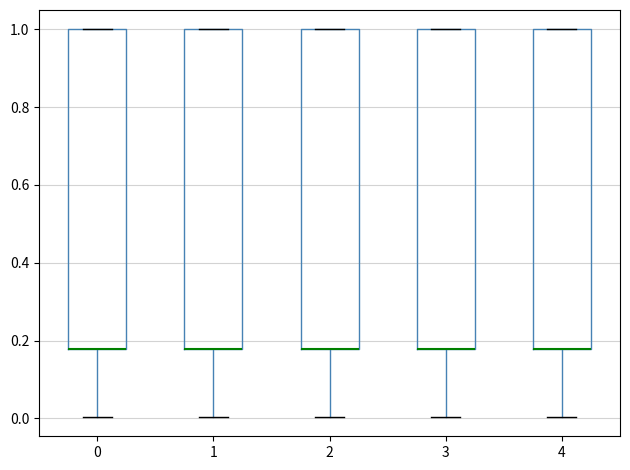

Reading left to right, read every box against the y-axis: the position of its median line, the range the box covers, and the ends of its whiskers. The values are not printed on the chart, so give them approximately, as read against the axis.

0: median 0.18 (drawn on the box's lower edge), box 0.18 to 1.00, whiskers 0.00 to 1.00
1: median 0.18 (drawn on the box's lower edge), box 0.18 to 1.00, whiskers 0.00 to 1.00
2: median 0.18 (drawn on the box's lower edge), box 0.18 to 1.00, whiskers 0.00 to 1.00
3: median 0.18 (drawn on the box's lower edge), box 0.18 to 1.00, whiskers 0.00 to 1.00
4: median 0.18 (drawn on the box's lower edge), box 0.18 to 1.00, whiskers 0.00 to 1.00